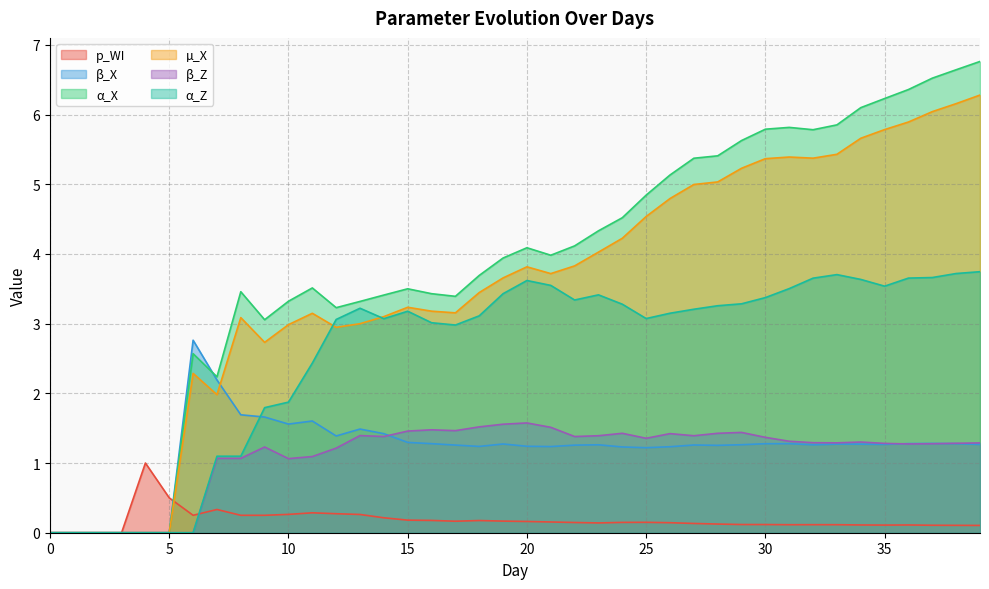

Between 22 and 12, which is larger?

12